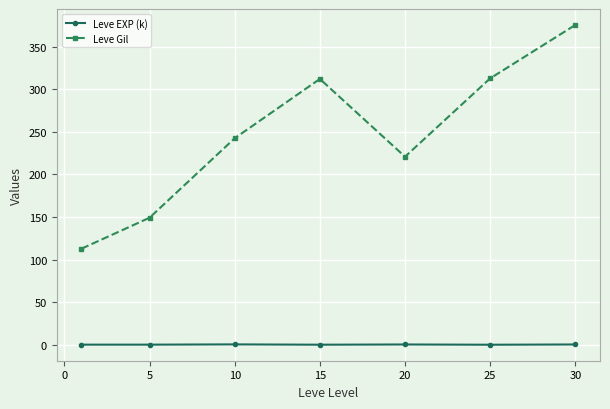

What is the average value of the Leve EXP (k) series?

0.6